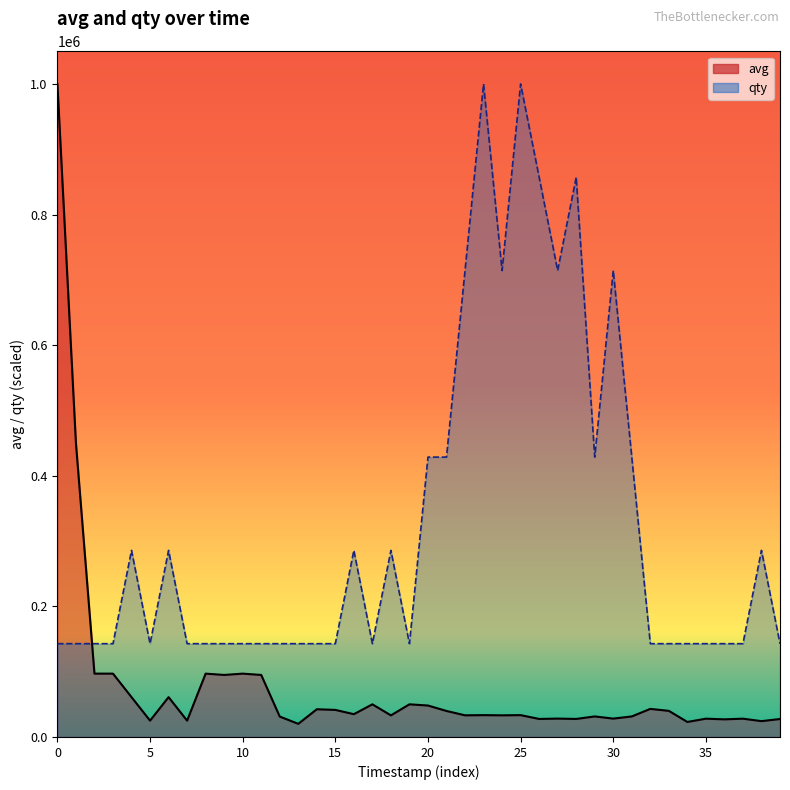

What is the difference between the highest and lowest values at 27?

686152.7